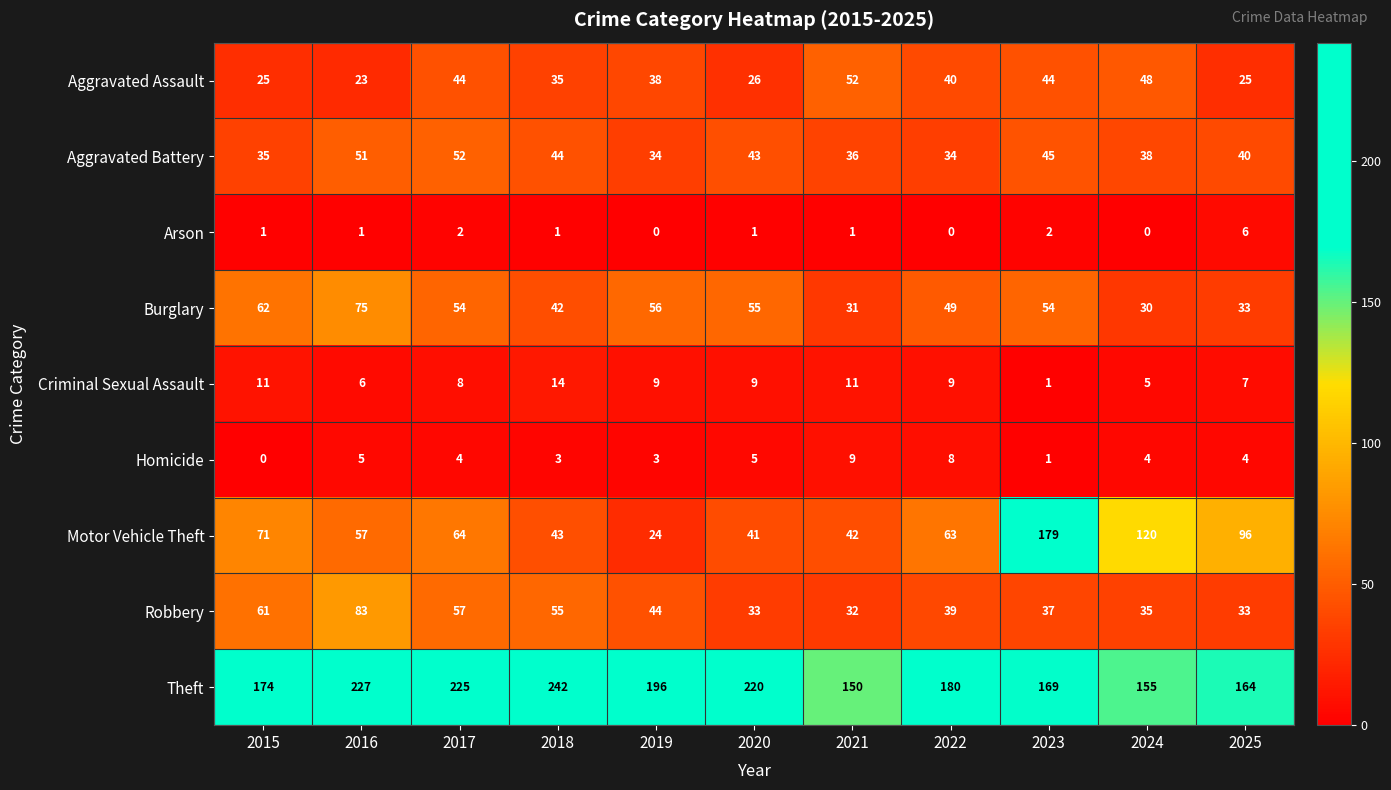

What is the difference between the second highest and second lowest values in the Aggravated Assault series?

23